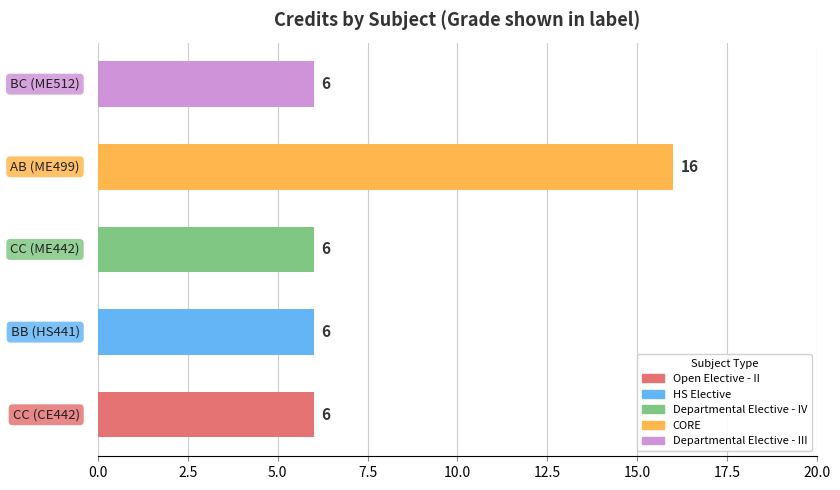

What is the minimum value shown in the chart?

6